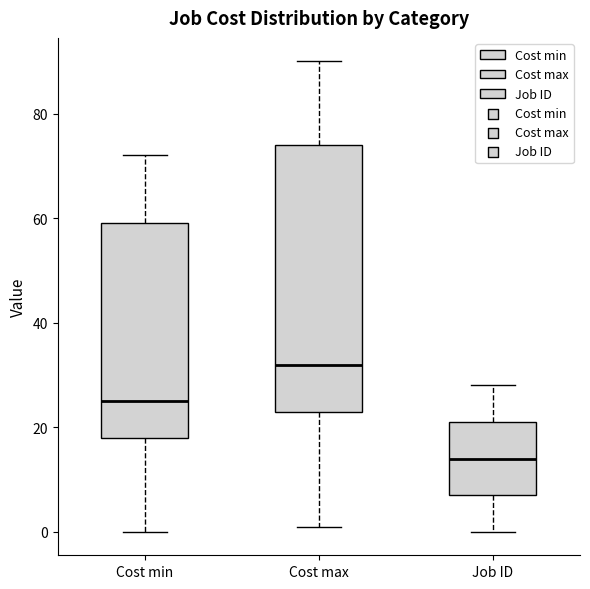

Comparing the boxes themselves (not the whiskers), which one is the tallest?

Cost max